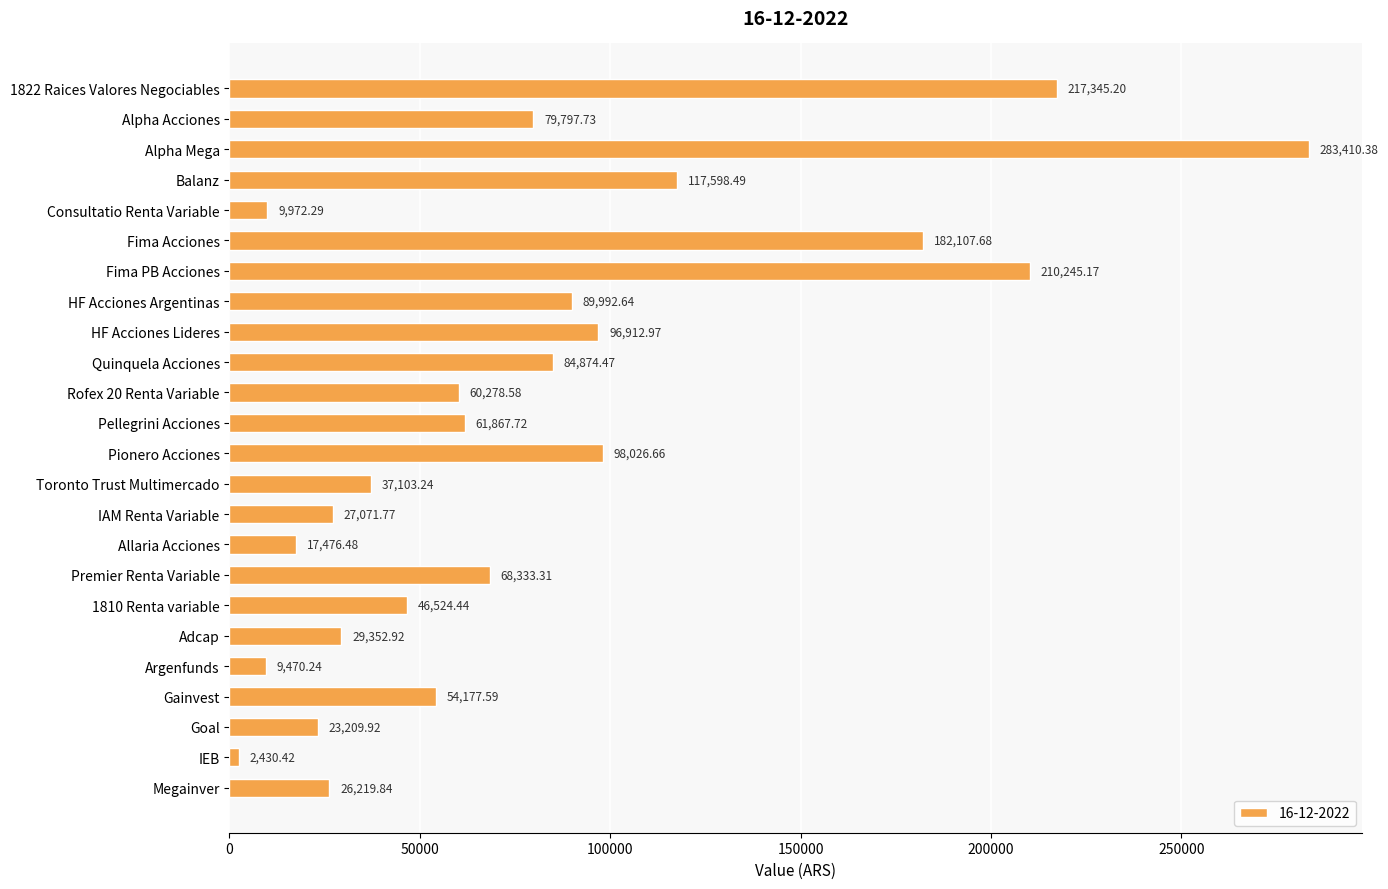

How many bars are there in total?

24